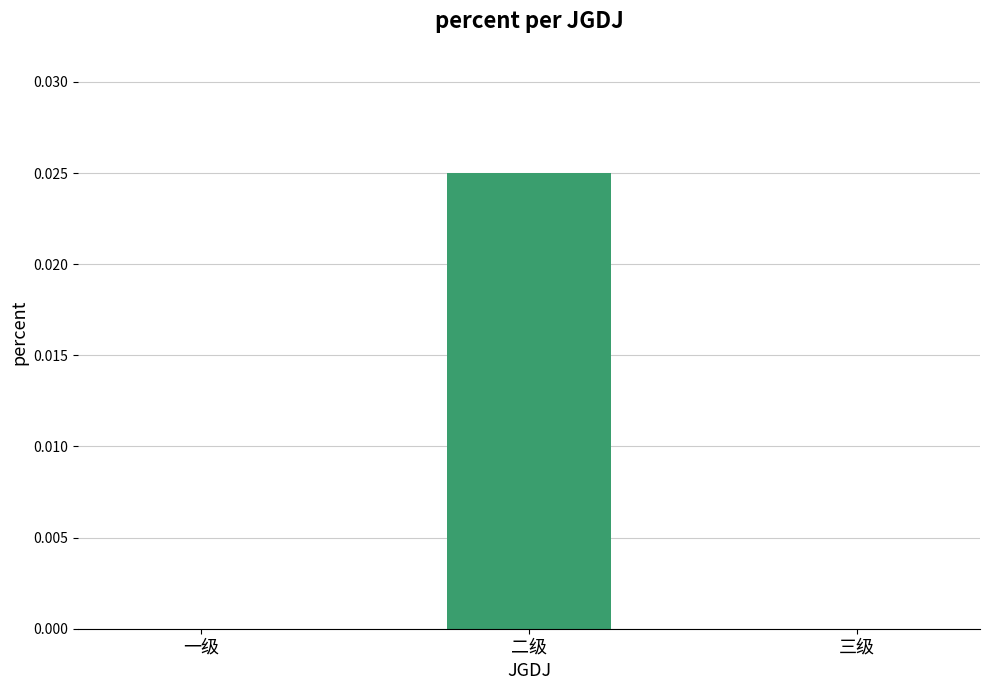

The value at 三级 is 0.0. True or false?

True